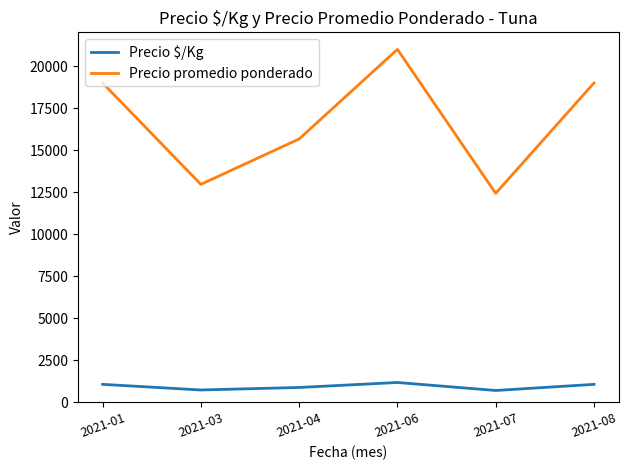

Which label corresponds to the largest value in the chart?

2021-06